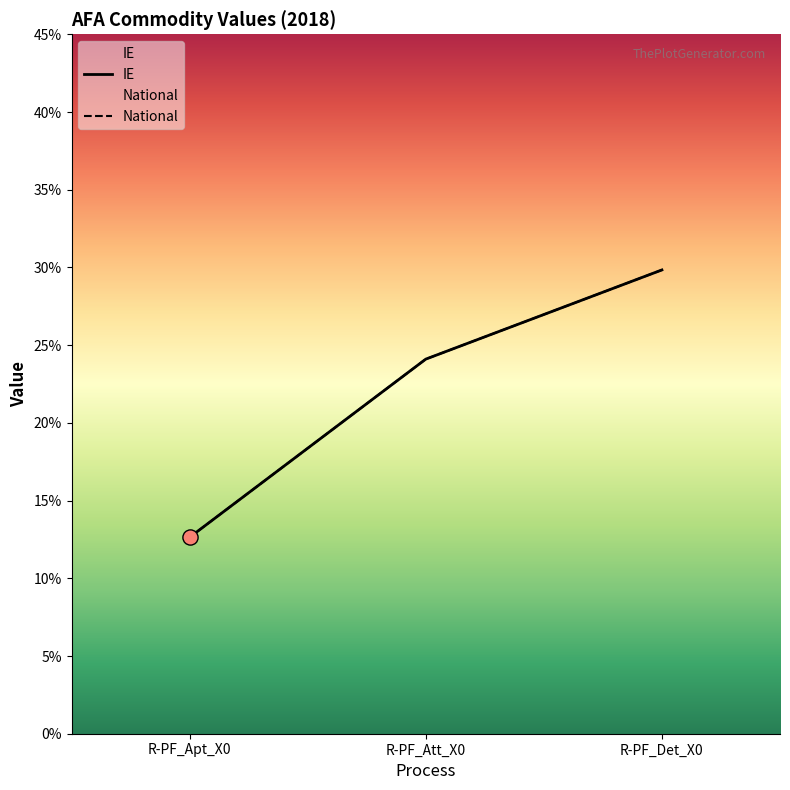

What is the total value across all series at R-PF_Att_X0?

0.5